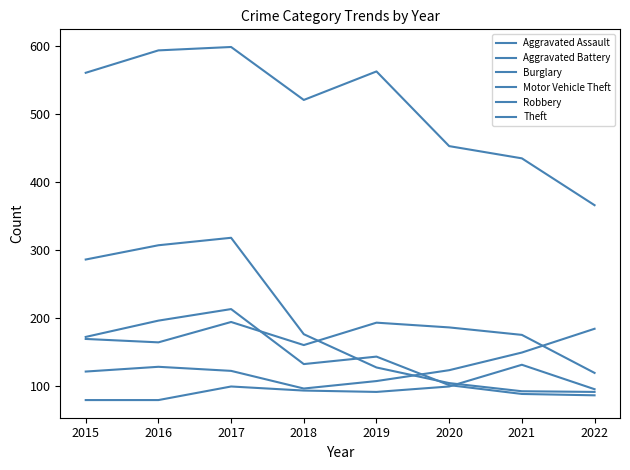

True or false: Aggravated Battery has more than 2 points higher than both neighbors.

False